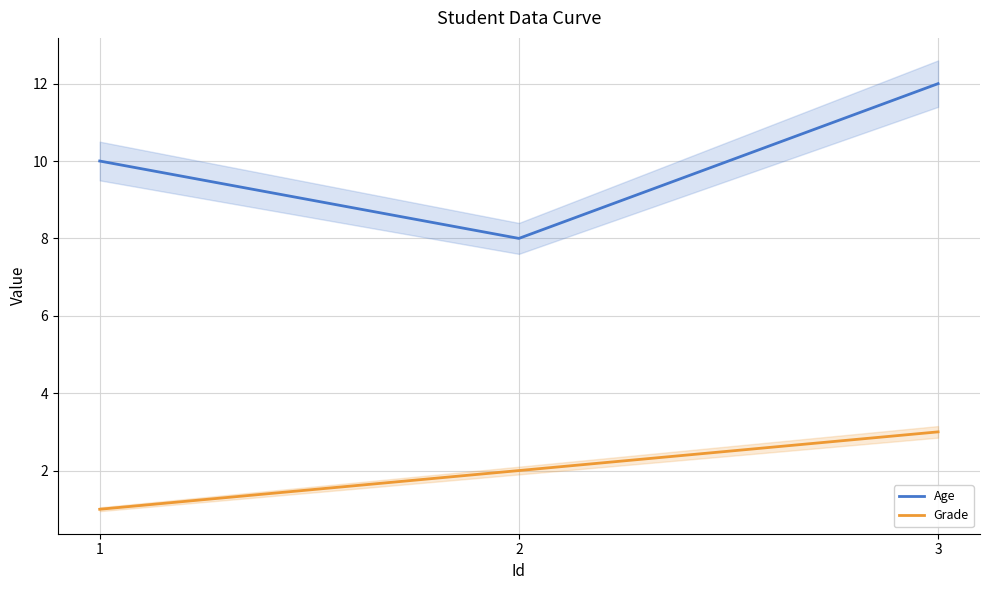

Which series has the largest total across all categories?

Age